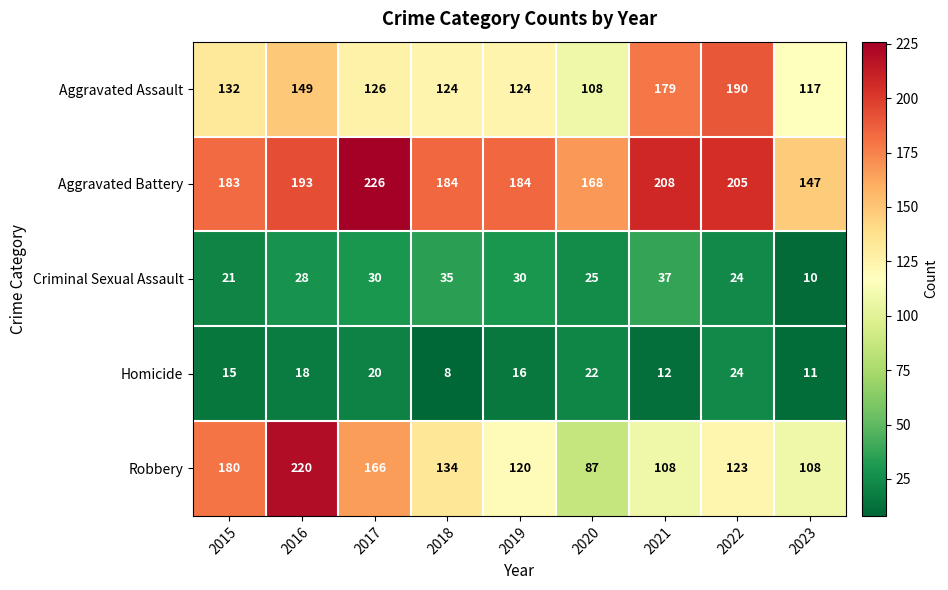

How many data points does each series have?

9